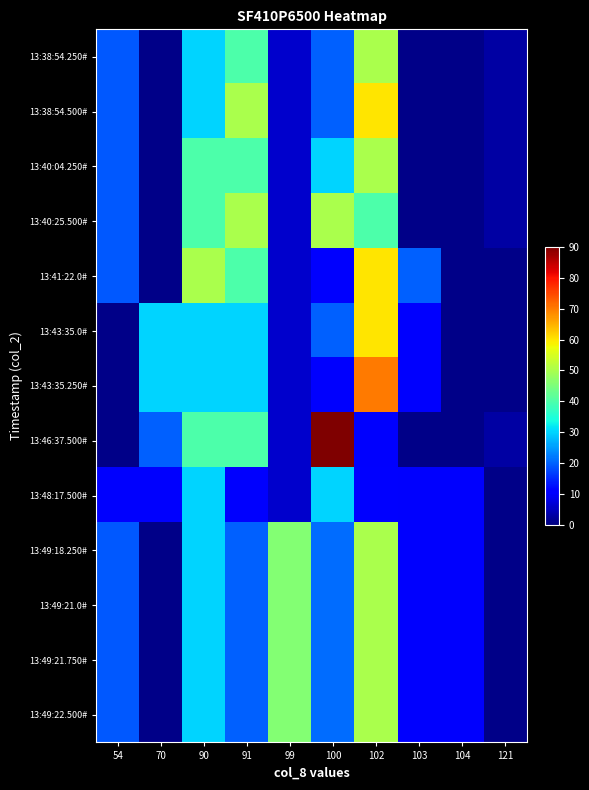

Reading left to right, list all the values displayed in this chart.

13:38:54.250#: 54=19	70=1	90=30	91=40	99=6	100=20	102=50	103=1	104=1	121=3
13:38:54.500#: 54=19	70=1	90=30	91=50	99=6	100=20	102=60	103=1	104=1	121=3
13:40:04.250#: 54=19	70=1	90=40	91=40	99=6	100=30	102=50	103=1	104=1	121=3
13:40:25.500#: 54=19	70=1	90=40	91=50	99=6	100=50	102=40	103=1	104=1	121=3
13:41:22.0#: 54=19	70=1	90=50	91=40	99=6	100=10	102=60	103=20	104=1	121=1
13:43:35.0#: 54=1	70=30	90=30	91=30	99=6	100=20	102=60	103=10	104=1	121=1
13:43:35.250#: 54=1	70=30	90=30	91=30	99=6	100=10	102=70	103=10	104=1	121=1
13:46:37.500#: 54=1	70=20	90=40	91=40	99=6	100=90	102=10	103=1	104=1	121=3
13:48:17.500#: 54=10	70=10	90=30	91=10	99=6	100=30	102=11	103=10	104=10	121=1
13:49:18.250#: 54=19	70=1	90=30	91=20	99=46	100=21	102=50	103=10	104=10	121=1
13:49:21.0#: 54=19	70=1	90=30	91=20	99=46	100=21	102=50	103=10	104=10	121=1
13:49:21.750#: 54=19	70=1	90=30	91=20	99=46	100=21	102=50	103=10	104=10	121=1
13:49:22.500#: 54=19	70=1	90=30	91=20	99=46	100=21	102=50	103=10	104=10	121=1